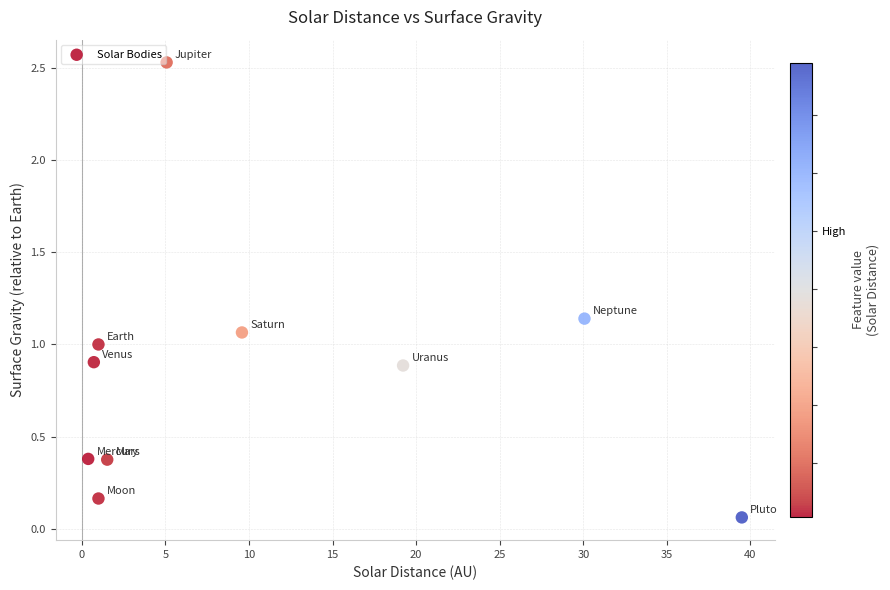

What is the range of X values (max minus min)?

39.1